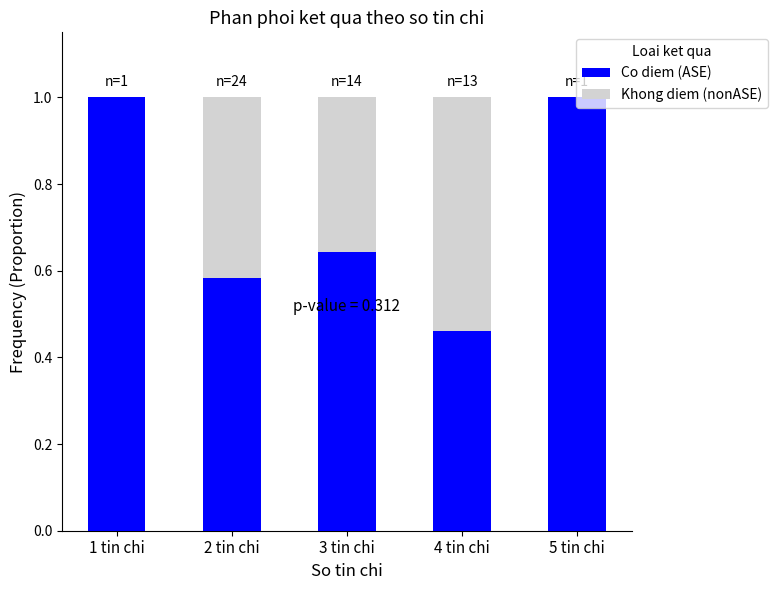

What is the total value across all series at 2 tin chi?

1.0